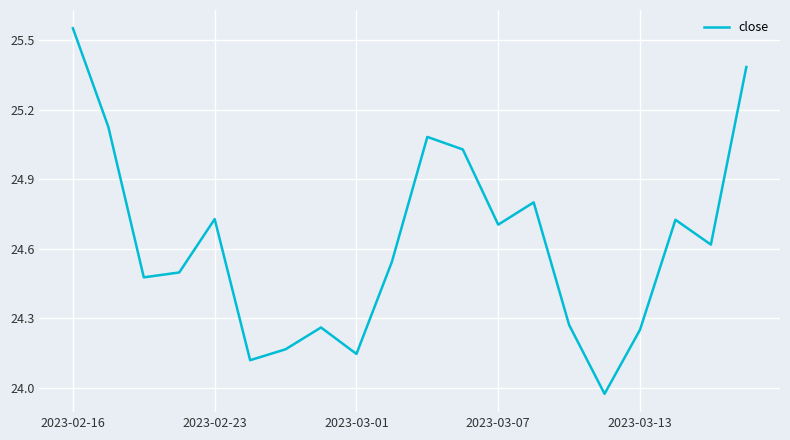

What is the difference between the maximum and minimum values?

1.6